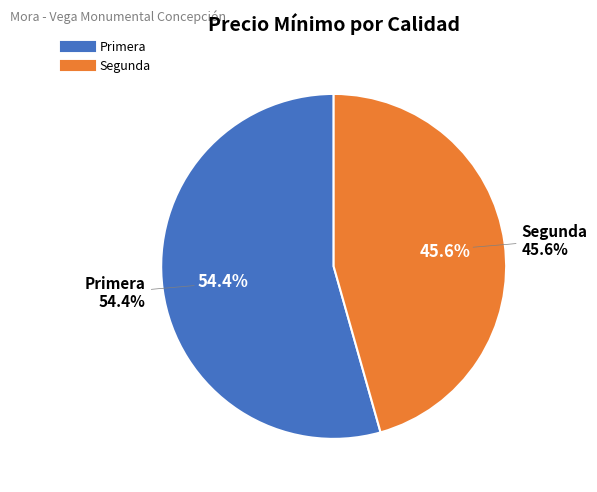

The Segunda (2021-01-27) slice represents 5% of the pie. True or false?

False